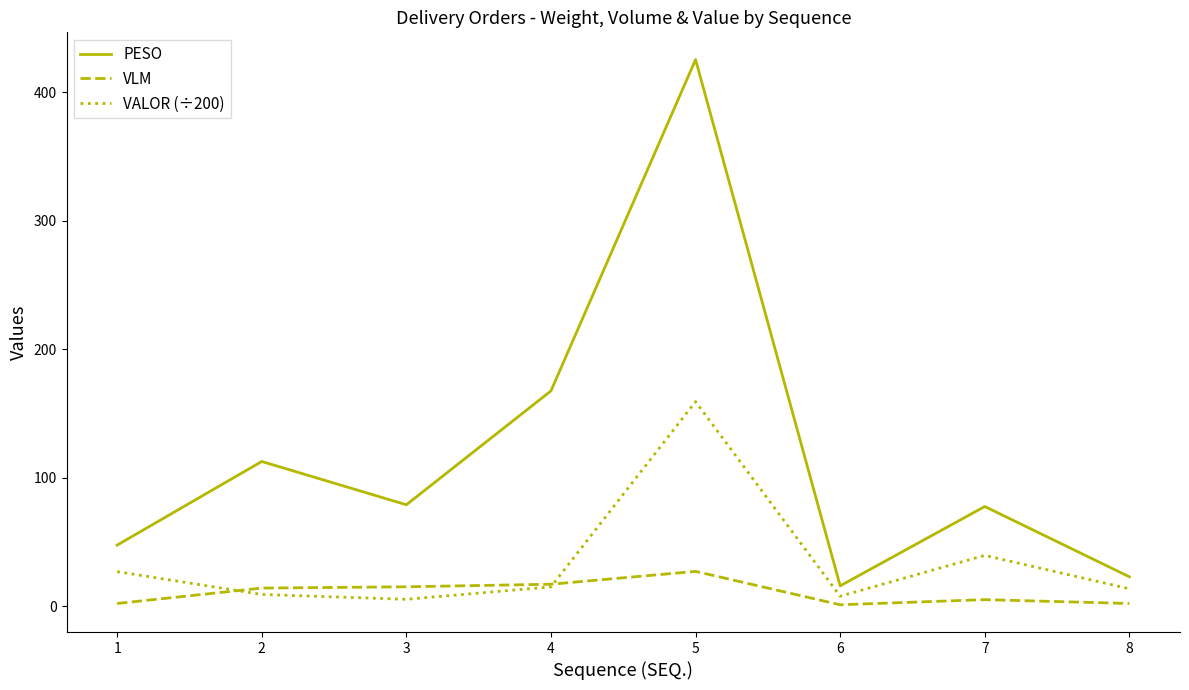

What is the greatest value displayed?

425.5